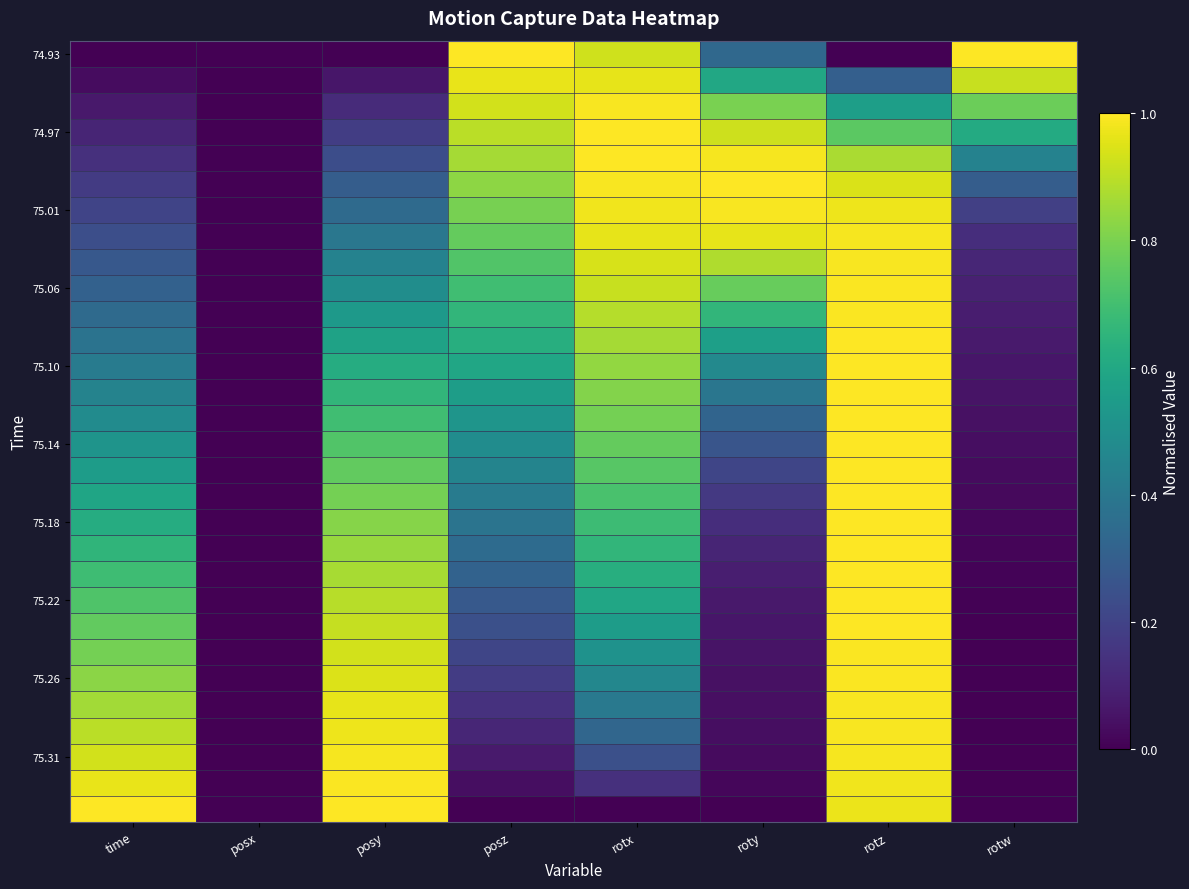

At which category does the chart reach its minimum across all series?

time